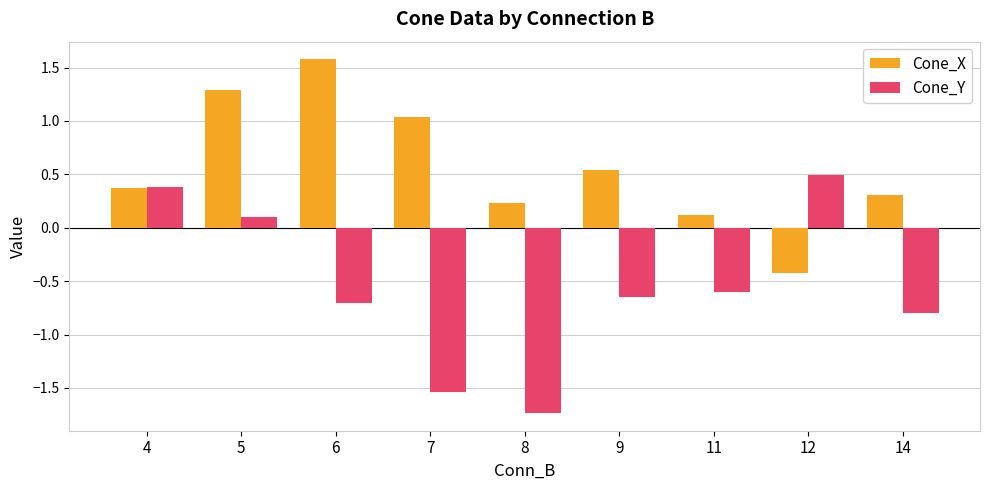

At which label does Cone_X first exceed 0?

4